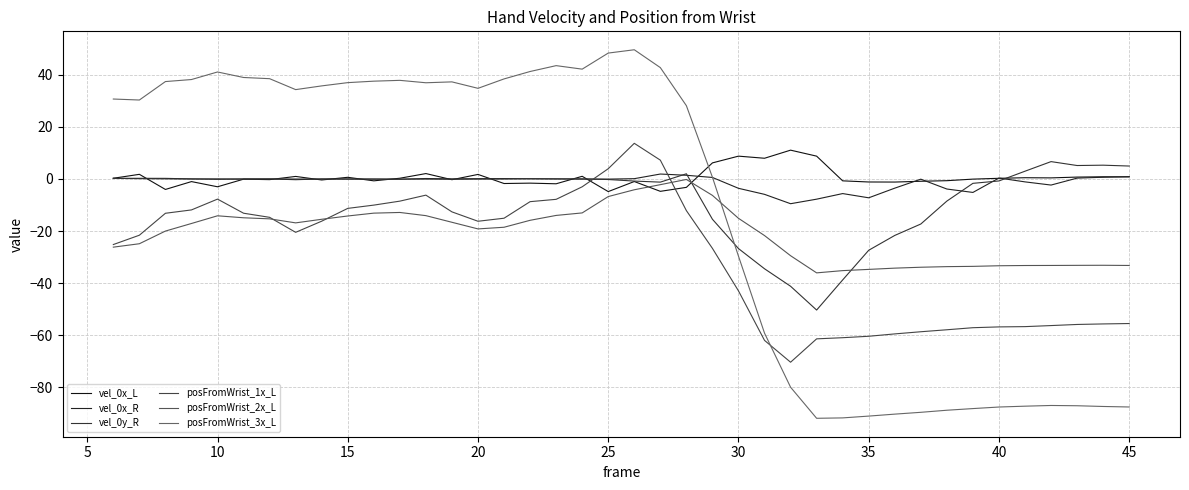

What is the sum of all vel_0x_R values?

-50.0